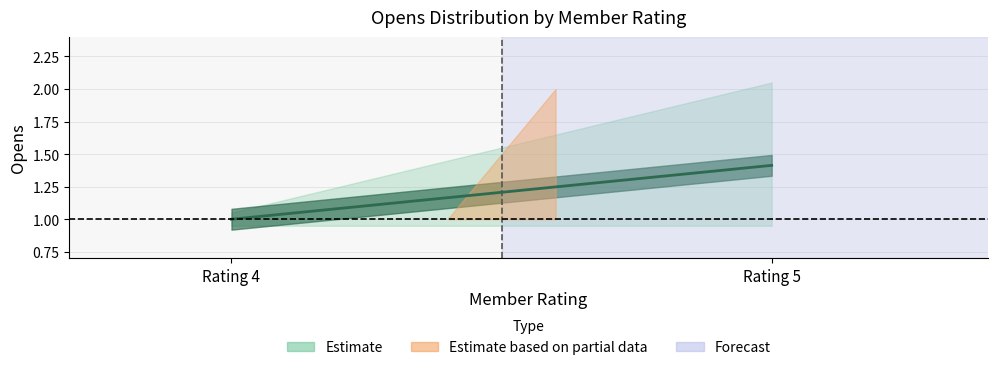

What is the difference between the highest and lowest values at Rating 5?

1.0